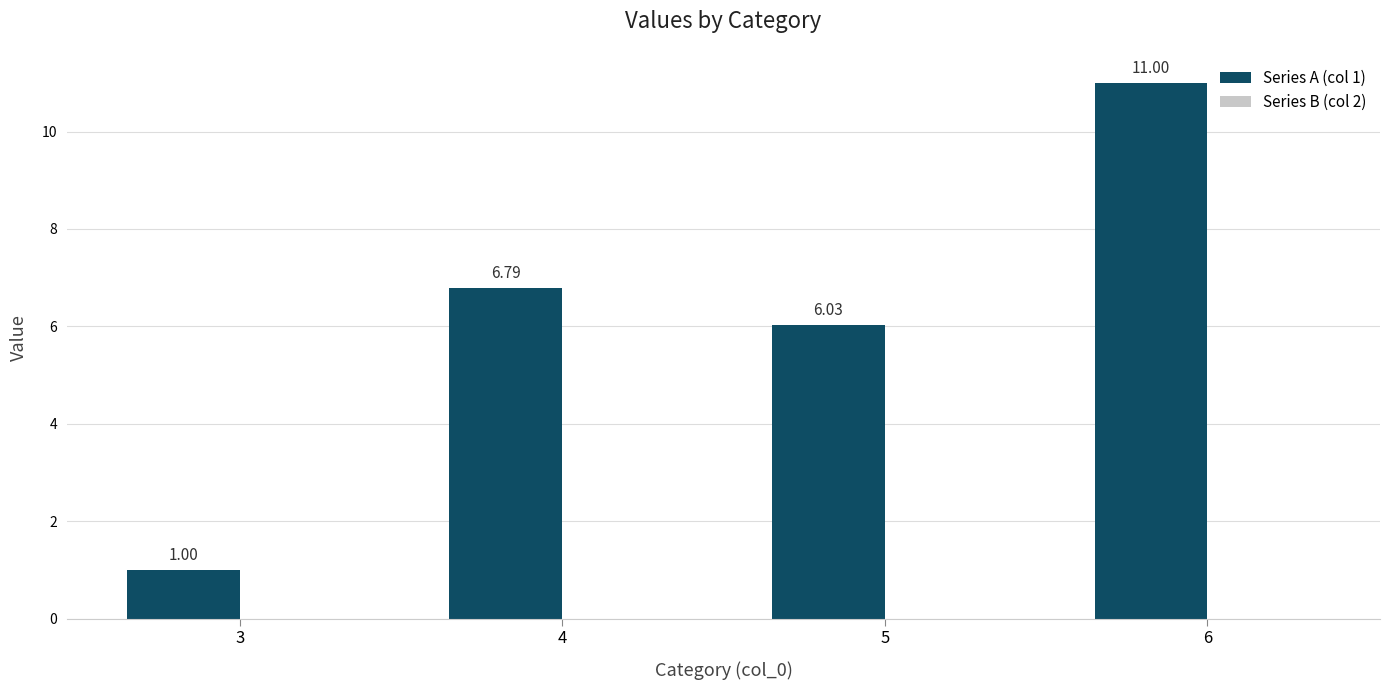

Between 6 and 3, which is larger?

6